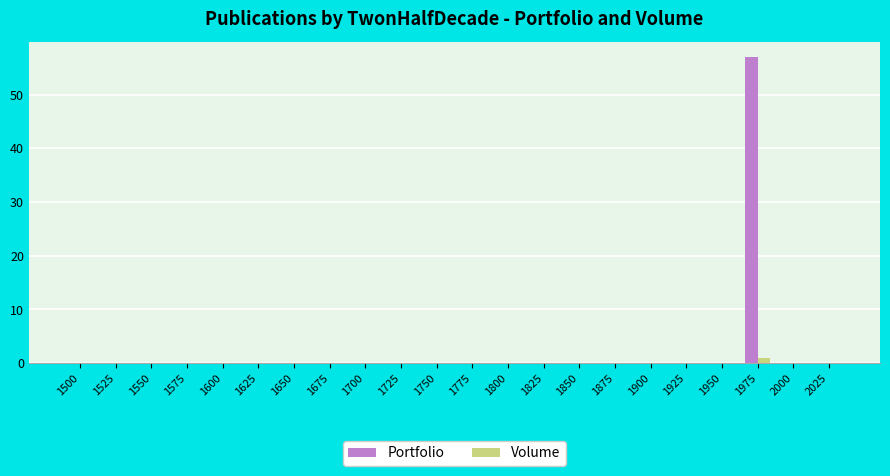

True or false: Portfolio has a value of 0 at 1950.

True